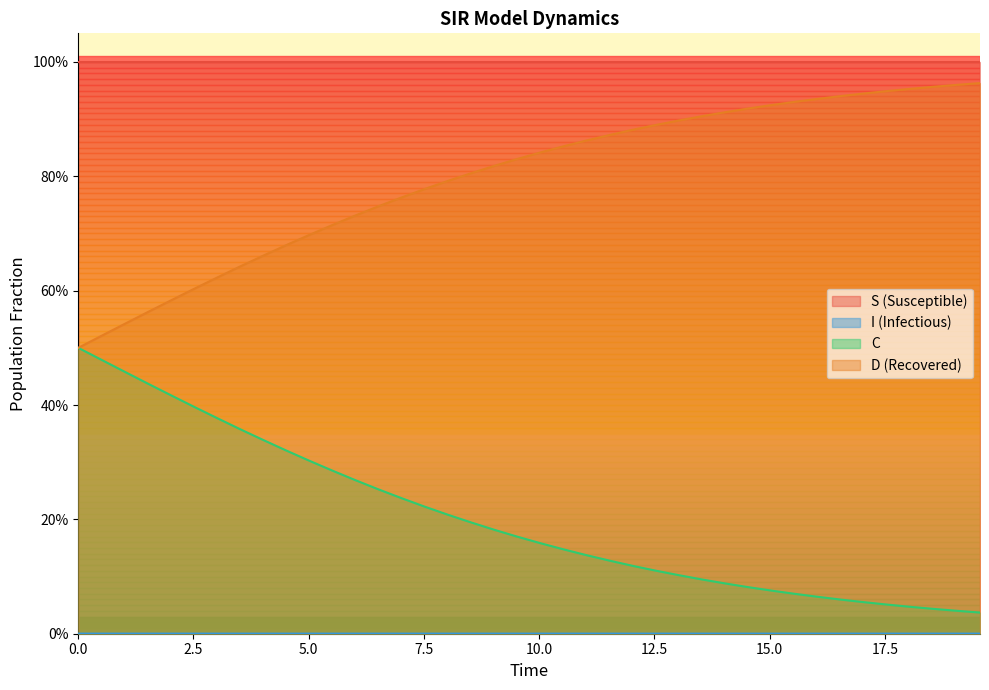

Which series has the largest range (max minus min)?

C